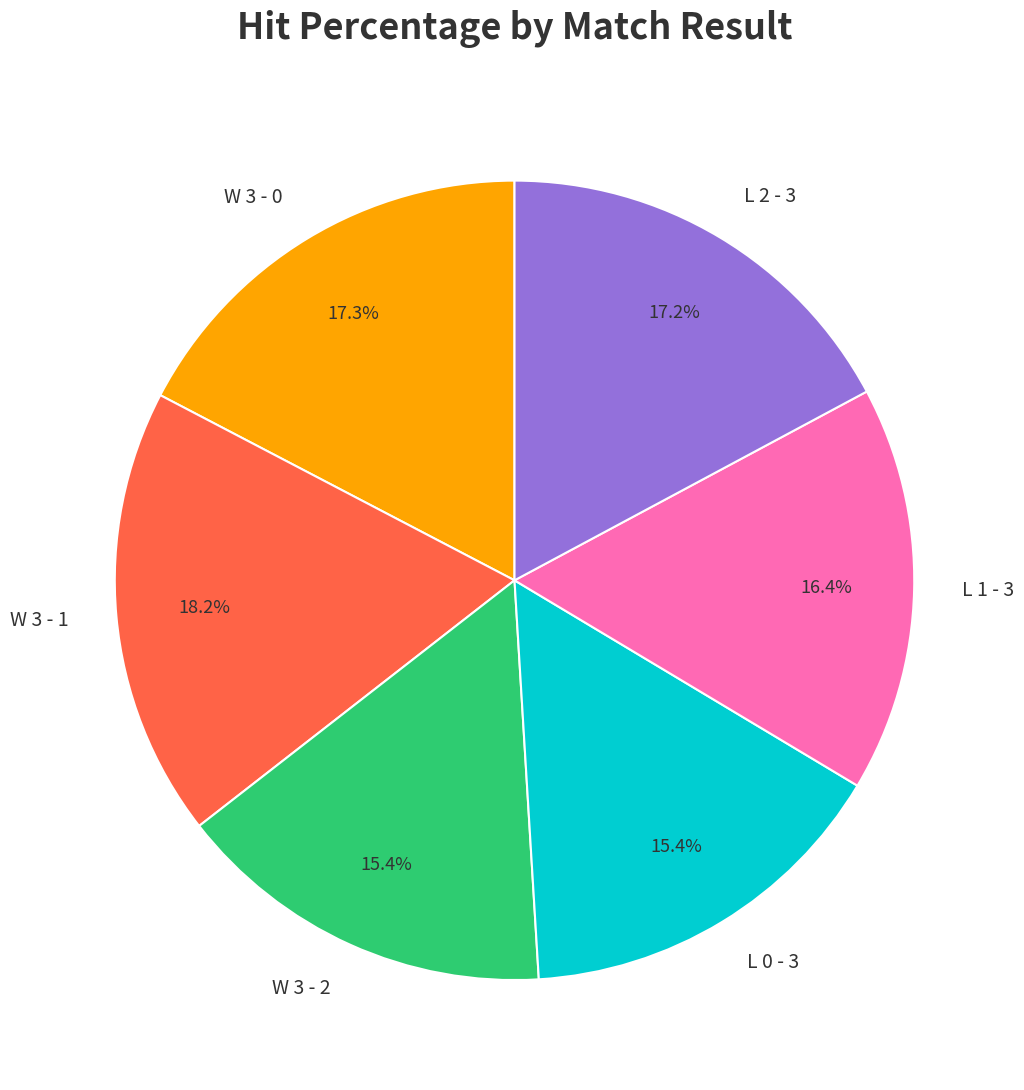

Is the sum of L 2 - 3 and L 1 - 3 greater than half?

No